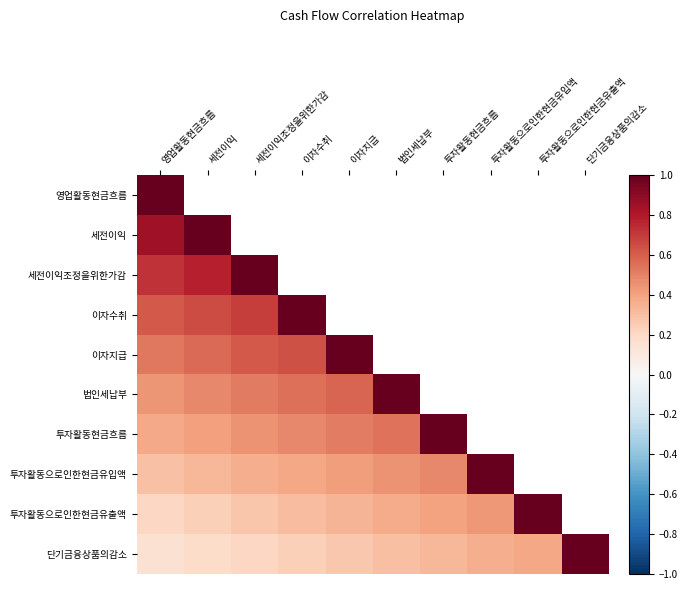

What is the minimum value shown in the chart?

0.1